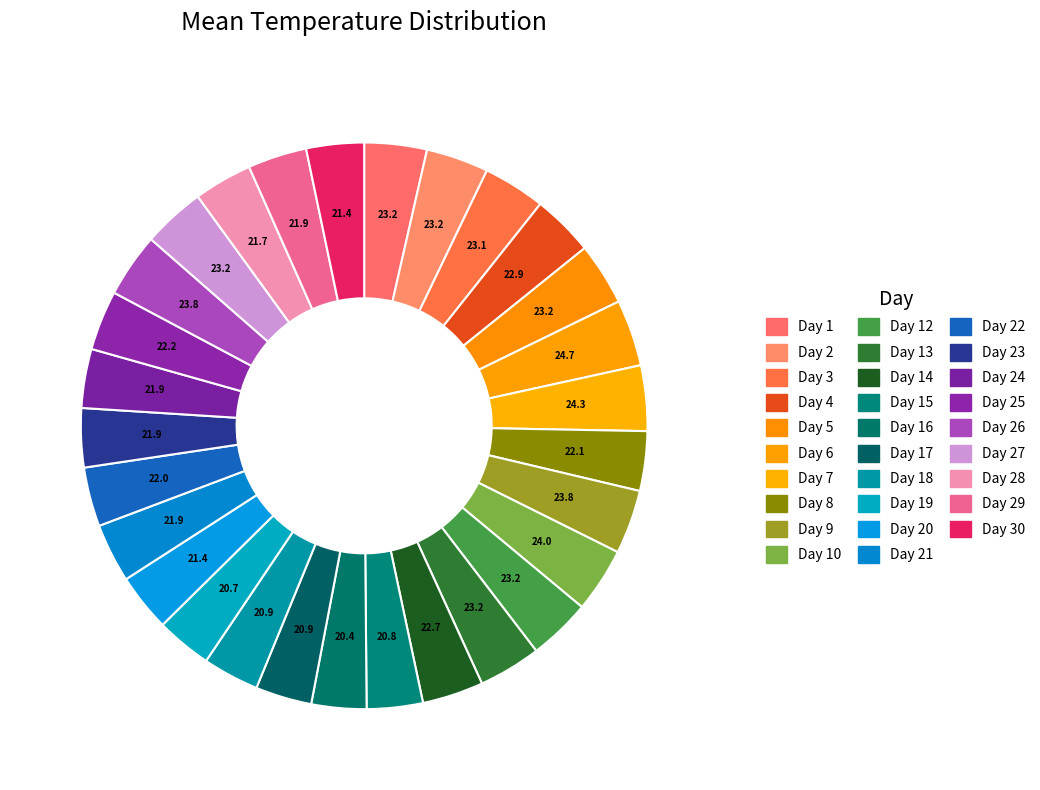

Which slice is the smallest?

Day 16